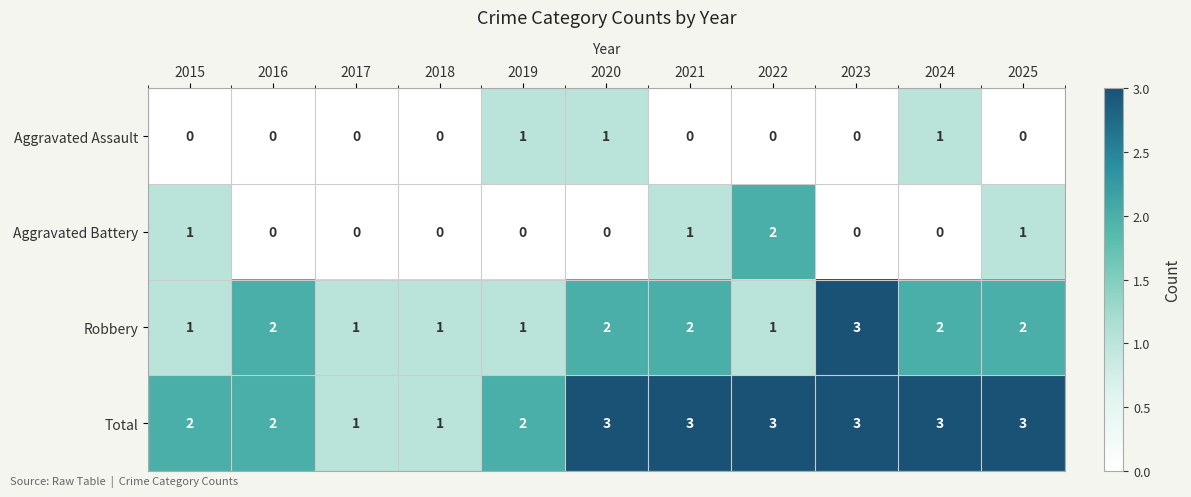

The value of Aggravated Battery at 2015 is 2. True or false?

False